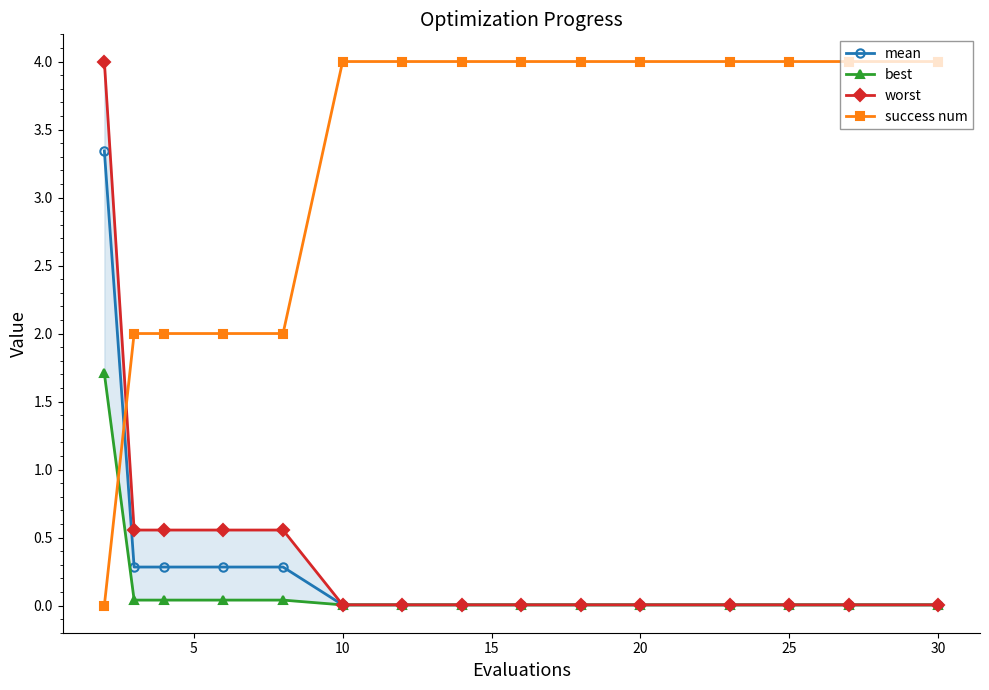

How many lines are shown in the chart?

4